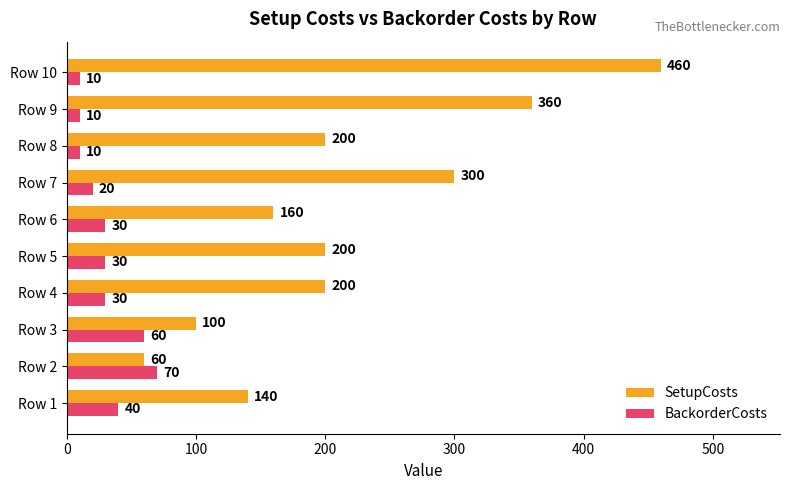

What is the sum of all SetupCosts values?

2180